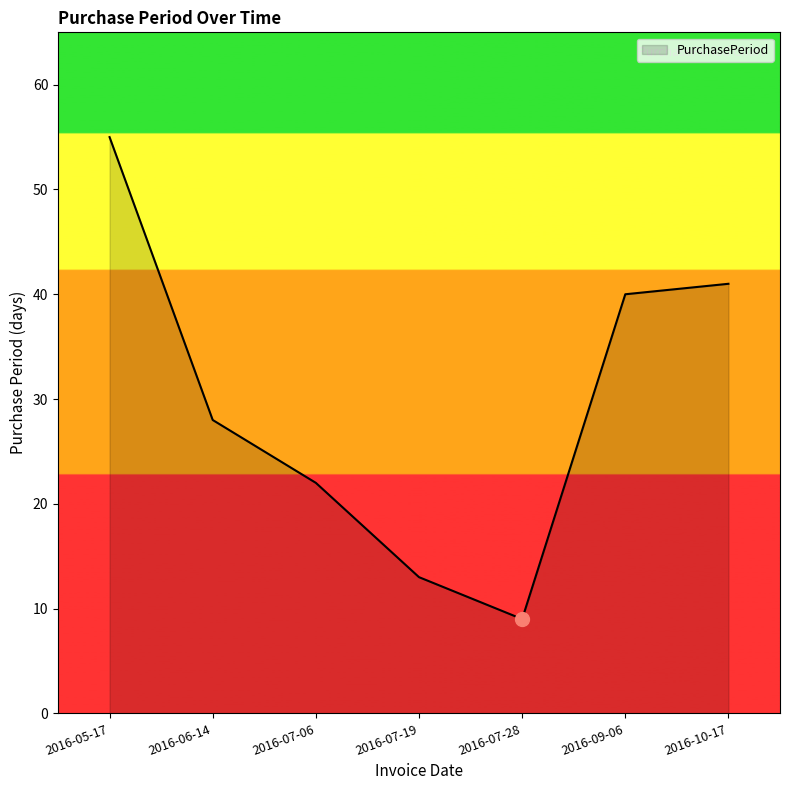

At which label is the value closest to 32?

2016-06-14